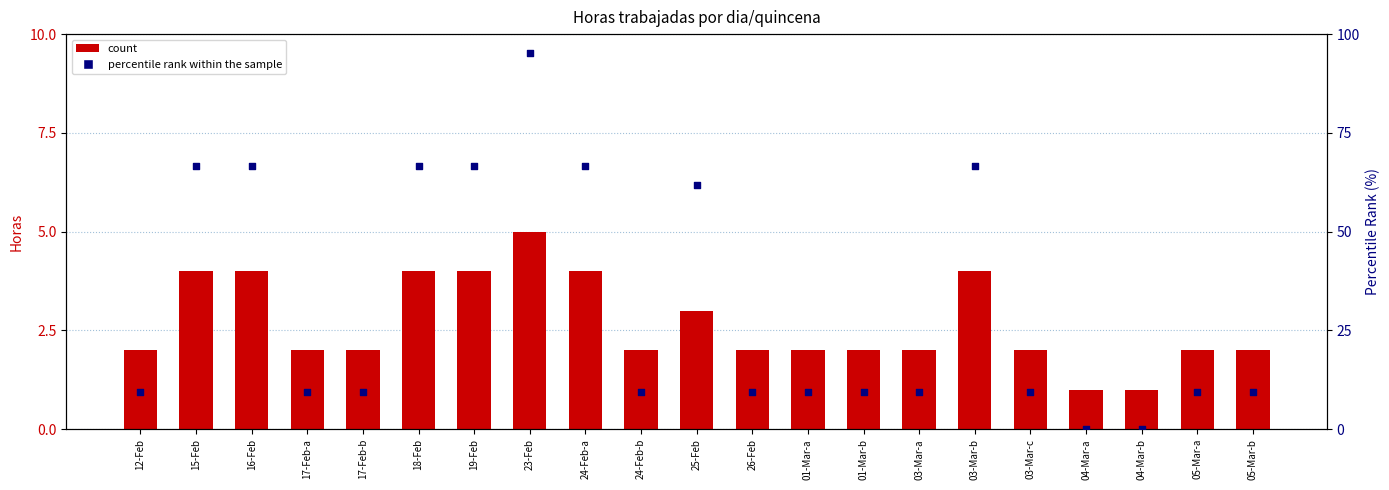

Which series has the largest Y range (max minus min)?

percentile rank within the sample